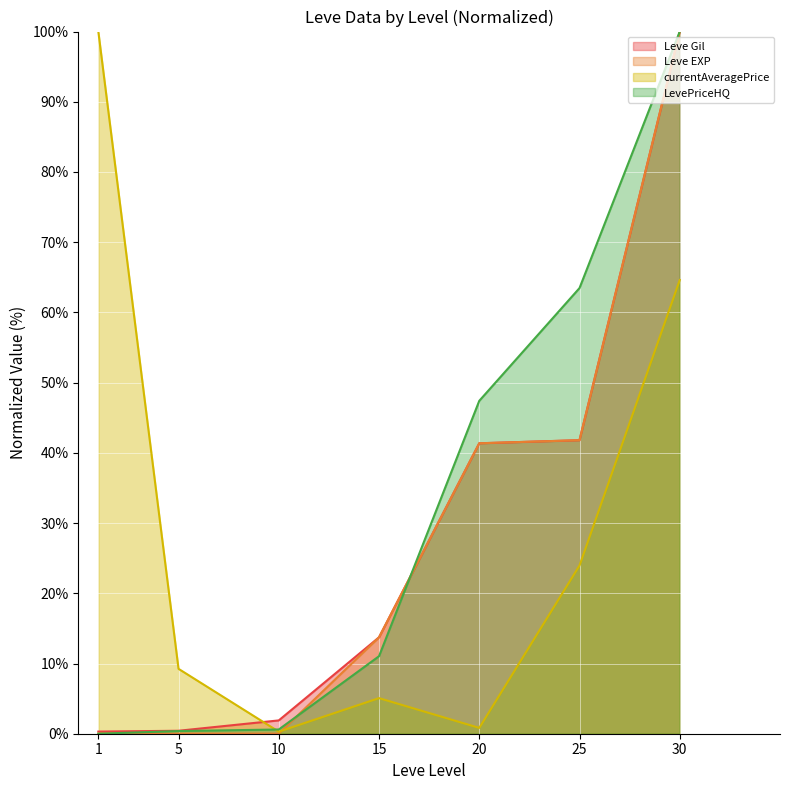

What are all the series names shown in the legend?

Leve Gil, Leve EXP, currentAveragePrice, LevePriceHQ